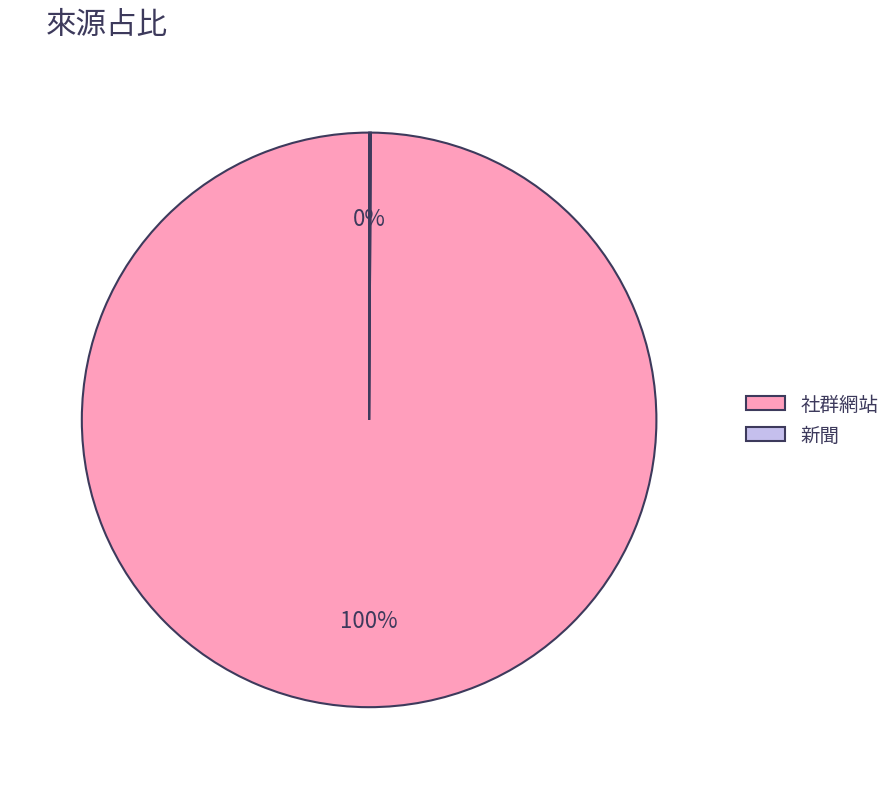

What is the largest slice in the pie chart?

社群網站